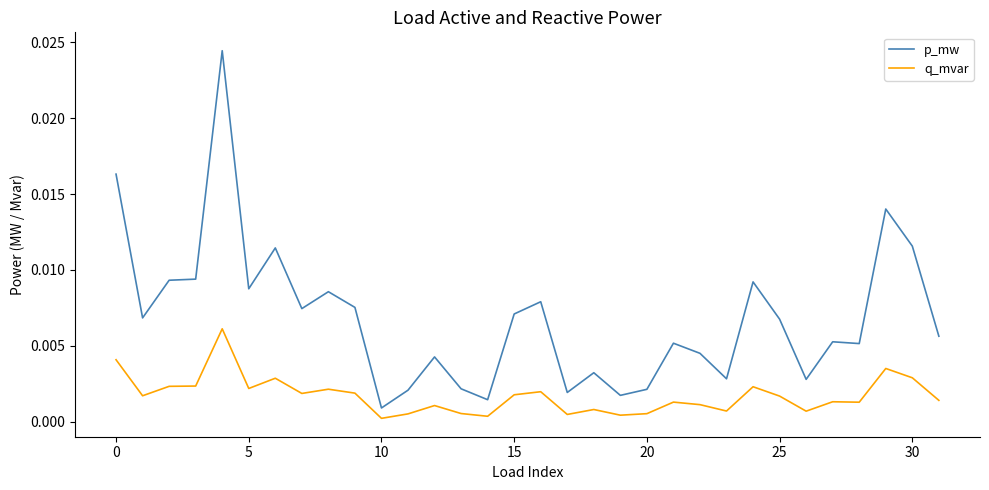

Which series has the largest total across all categories?

p_mw